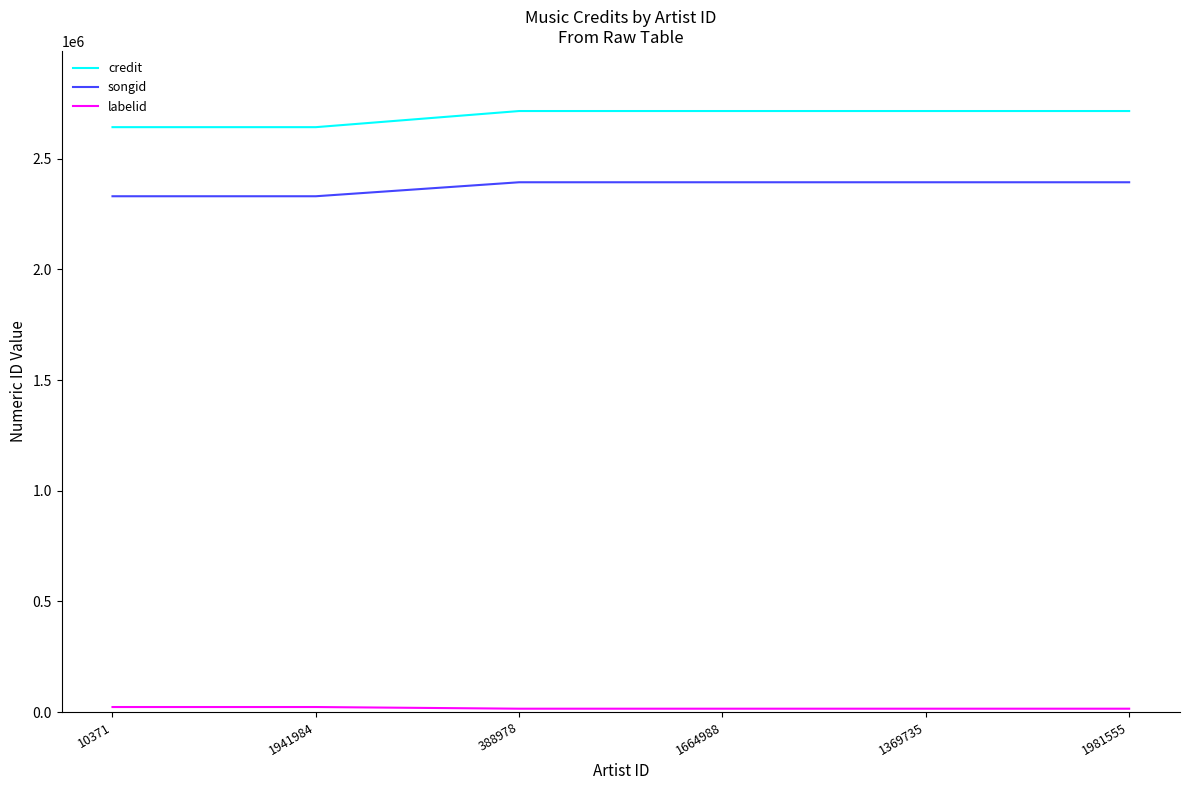

True or false: credit and songid cross at least once.

False